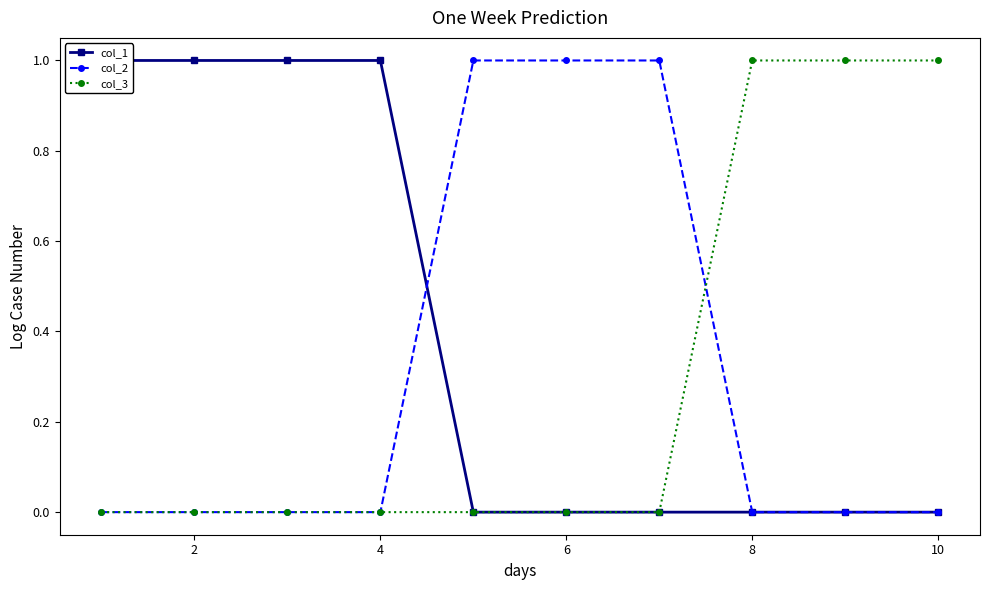

How many values in the col_1 series exceed 0?

4